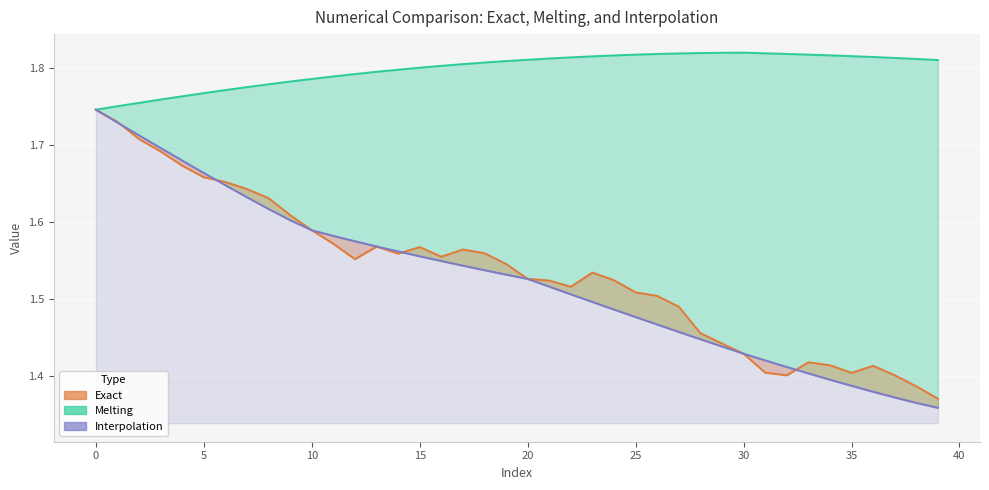

What are all the series names shown in the legend?

Exact (line), Melting (line), Interpolation